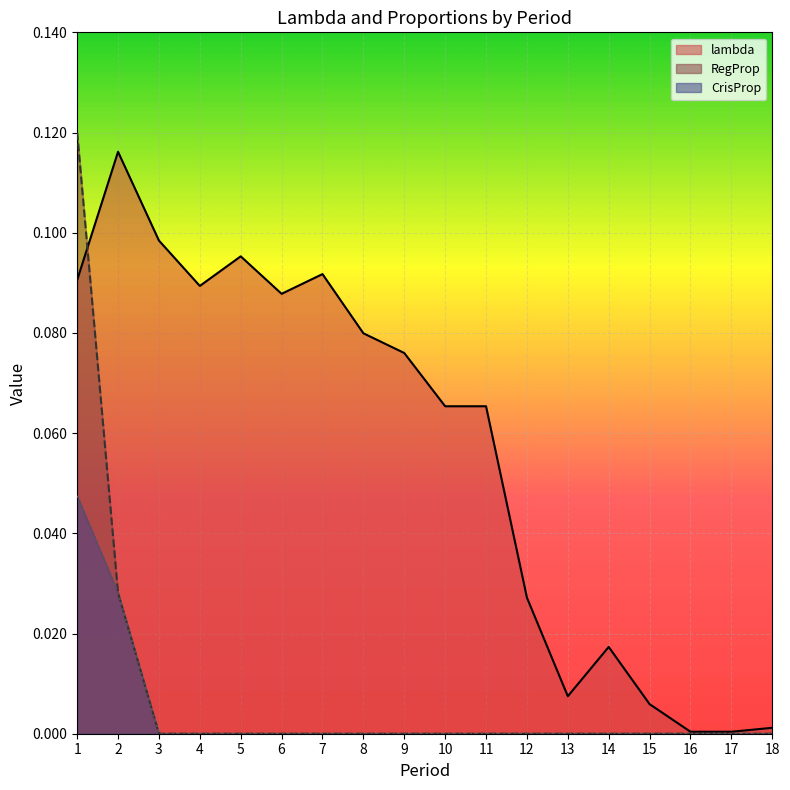

Reading left to right, transcribe all the data shown in this chart.

lambda: 0.1	0.1	0.1	0.1	0.1	0.1	0.1	0.1	0.1	0.1	0.1	0.0	0.0	0.0	0.0	0.0	0.0	0.0
RegProp: 0.1	0.0	0.0	0.0	0.0	0.0	0.0	0.0	0.0	0.0	0.0	0.0	0.0	0.0	0.0	0.0	0.0	0.0
CrisProp: 0.0	0.0	0.0	0.0	0.0	0.0	0.0	0.0	0.0	0.0	0.0	0.0	0.0	0.0	0.0	0.0	0.0	0.0